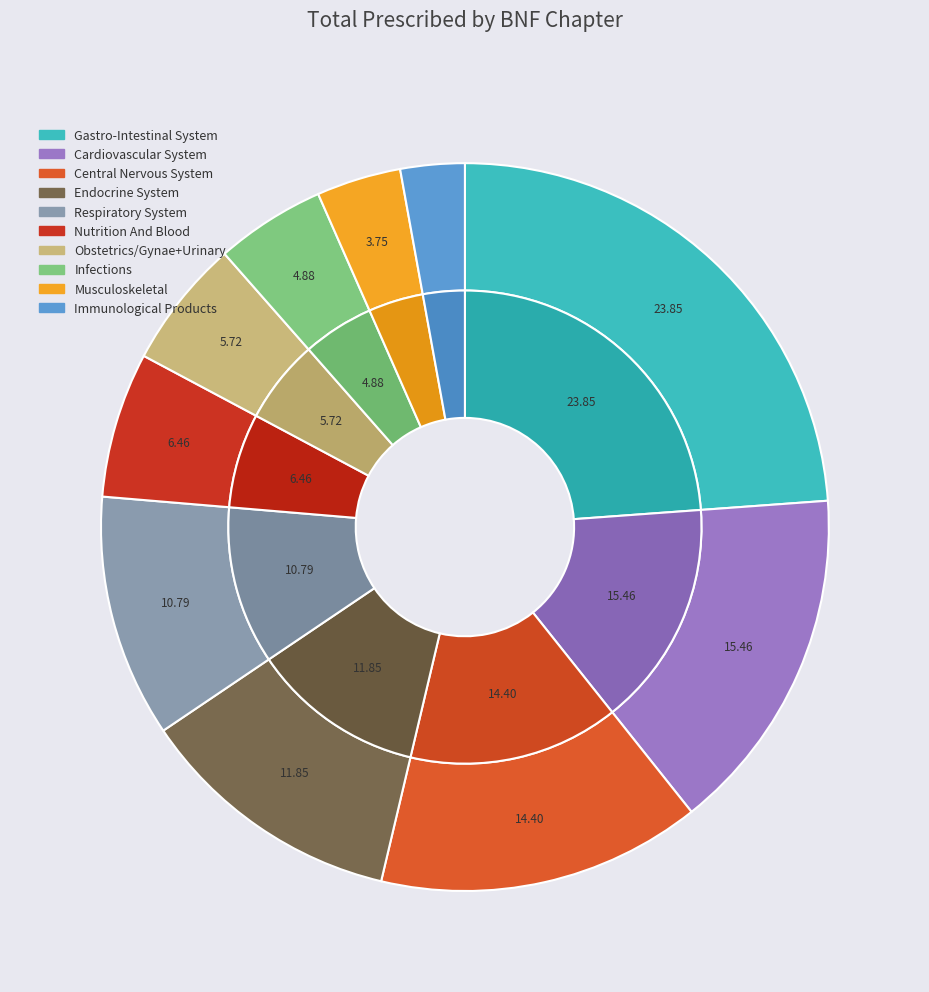

Between Cardiovascular System and Musculoskeletal, which is larger?

Cardiovascular System